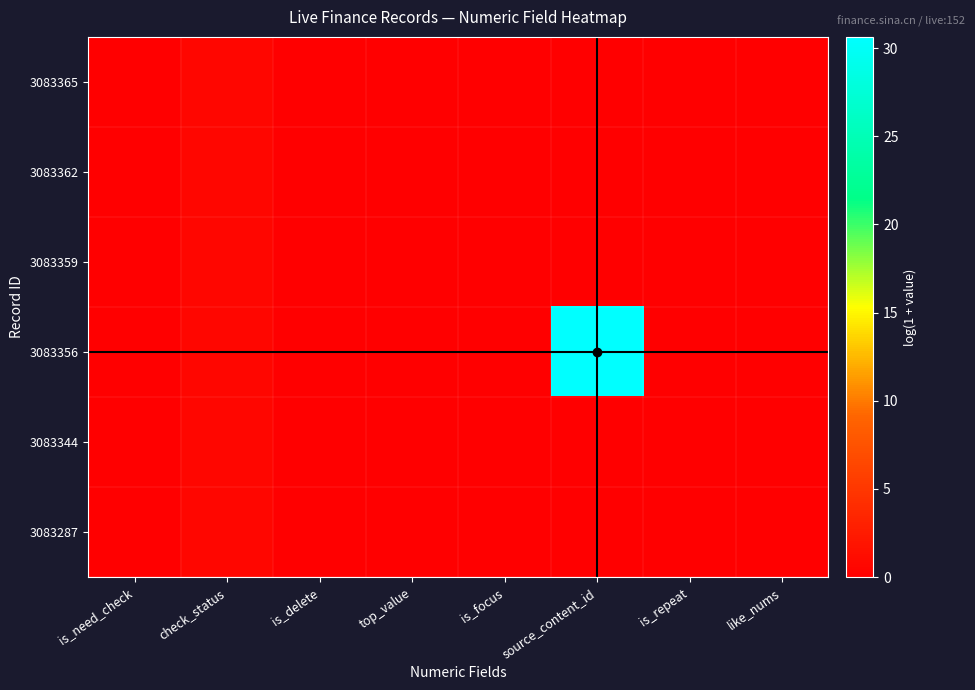

Between top_value and source_content_id, which is larger?

top_value